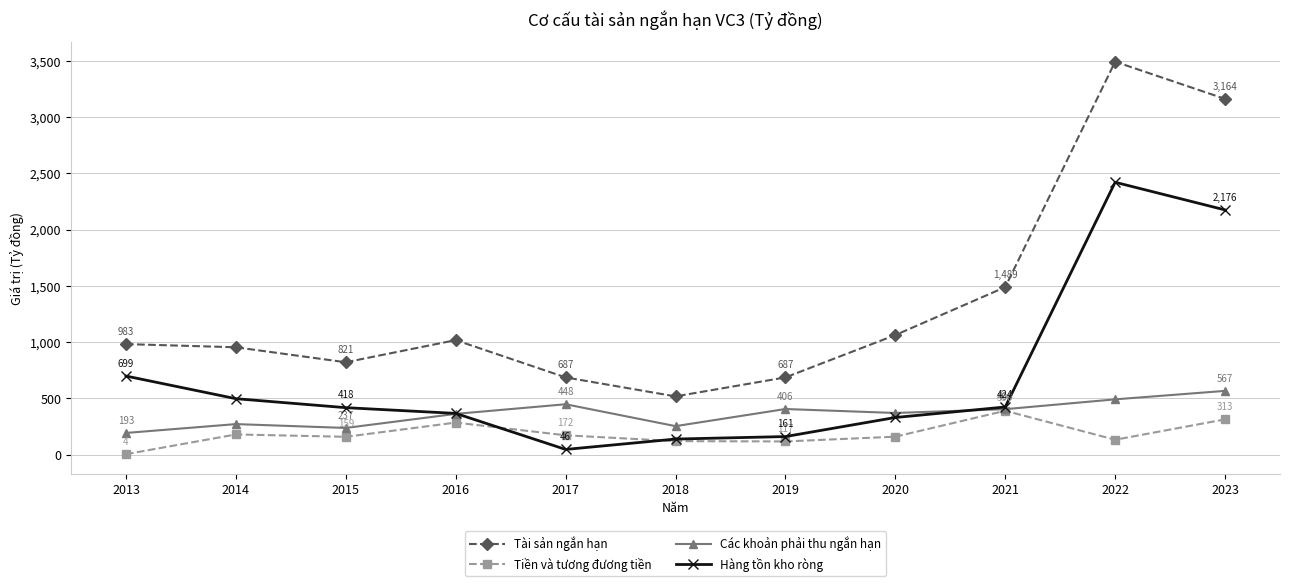

What is the maximum value for Tiền và tương đương tiền?

390.1